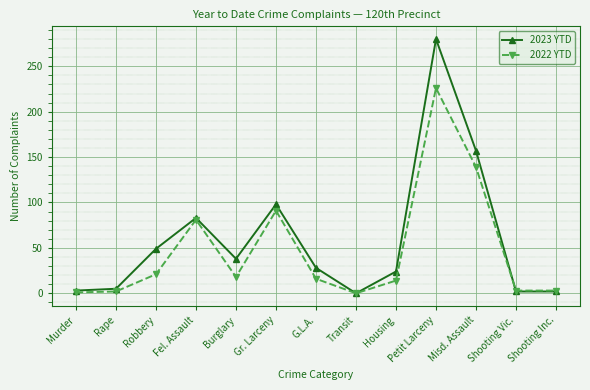

Is this an area chart (filled region under the line)?

No